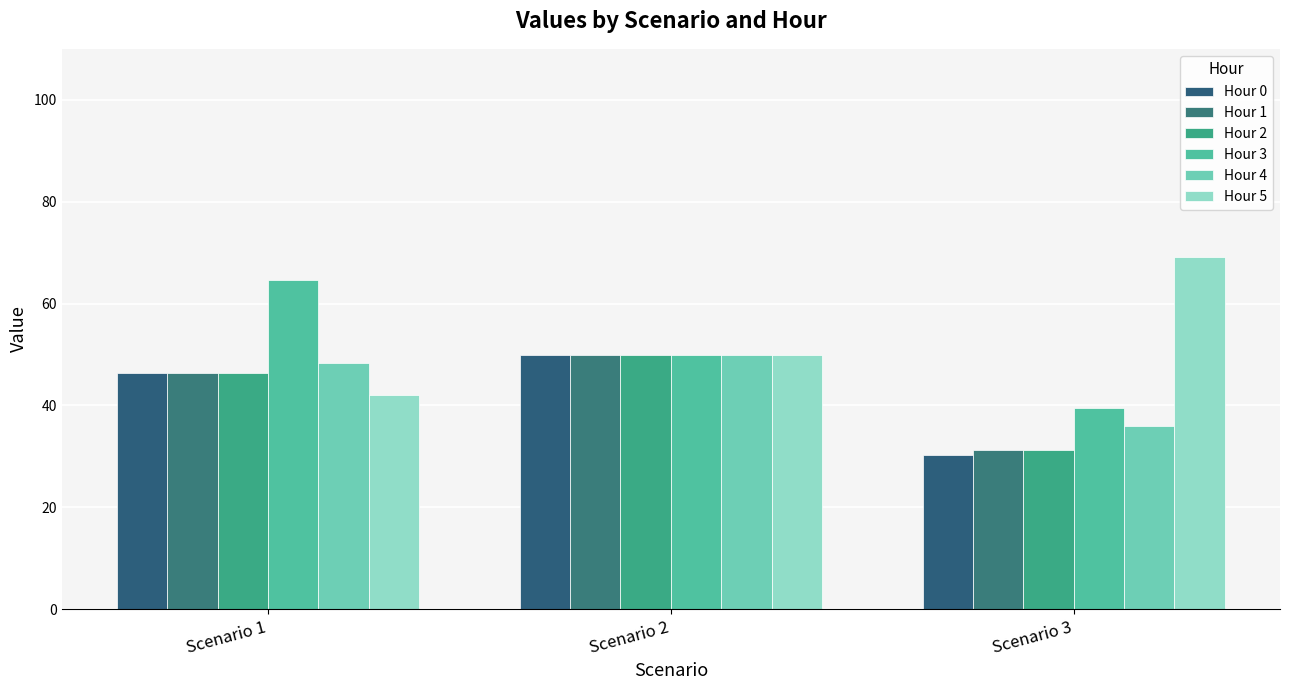

What is the total value across all series at Scenario 2?

299.2